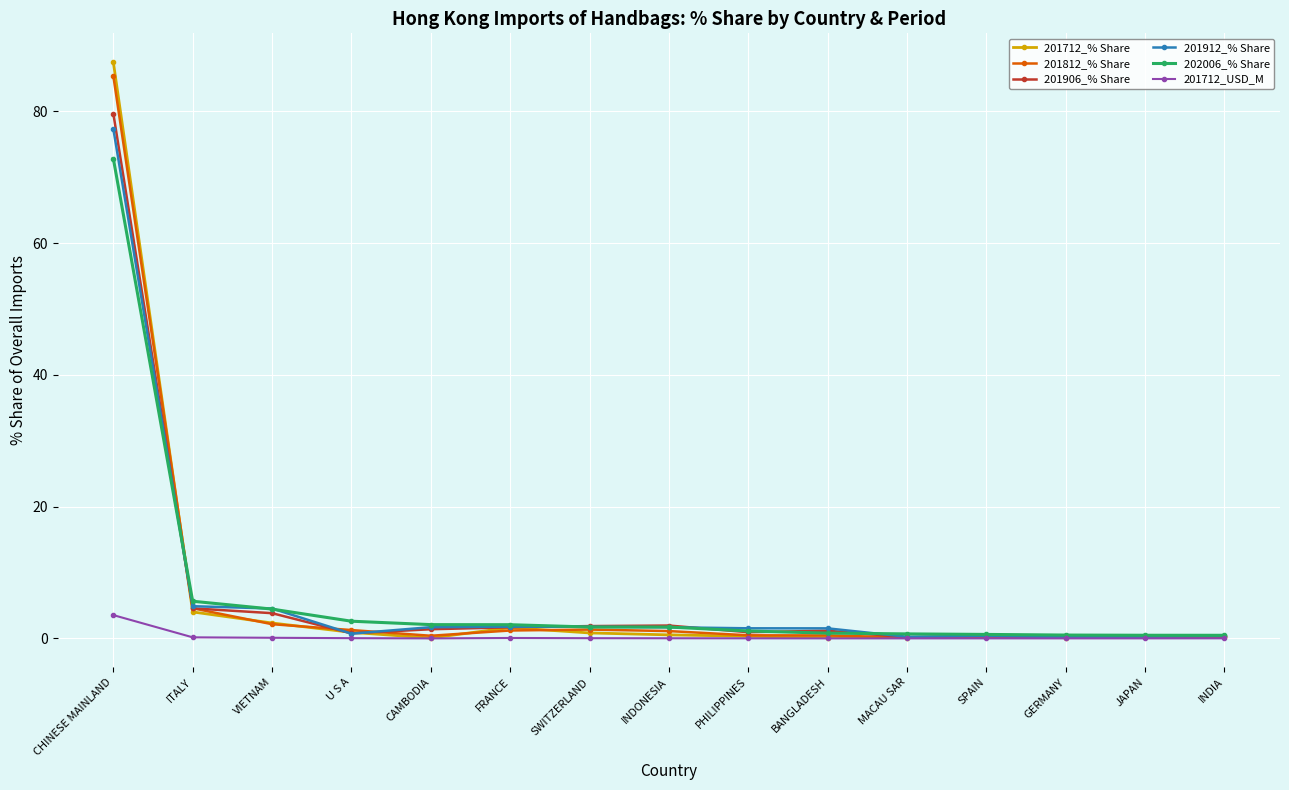

Count the number of categories in the chart.

15